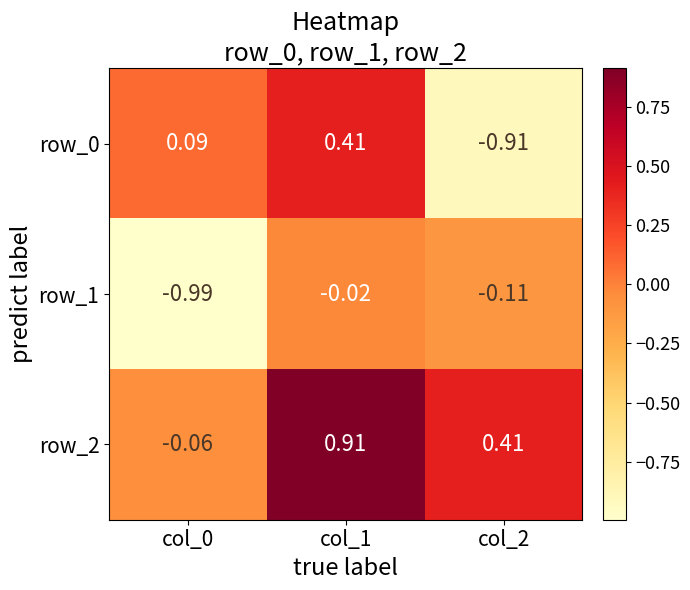

How many positive values does the row_0 series have?

2